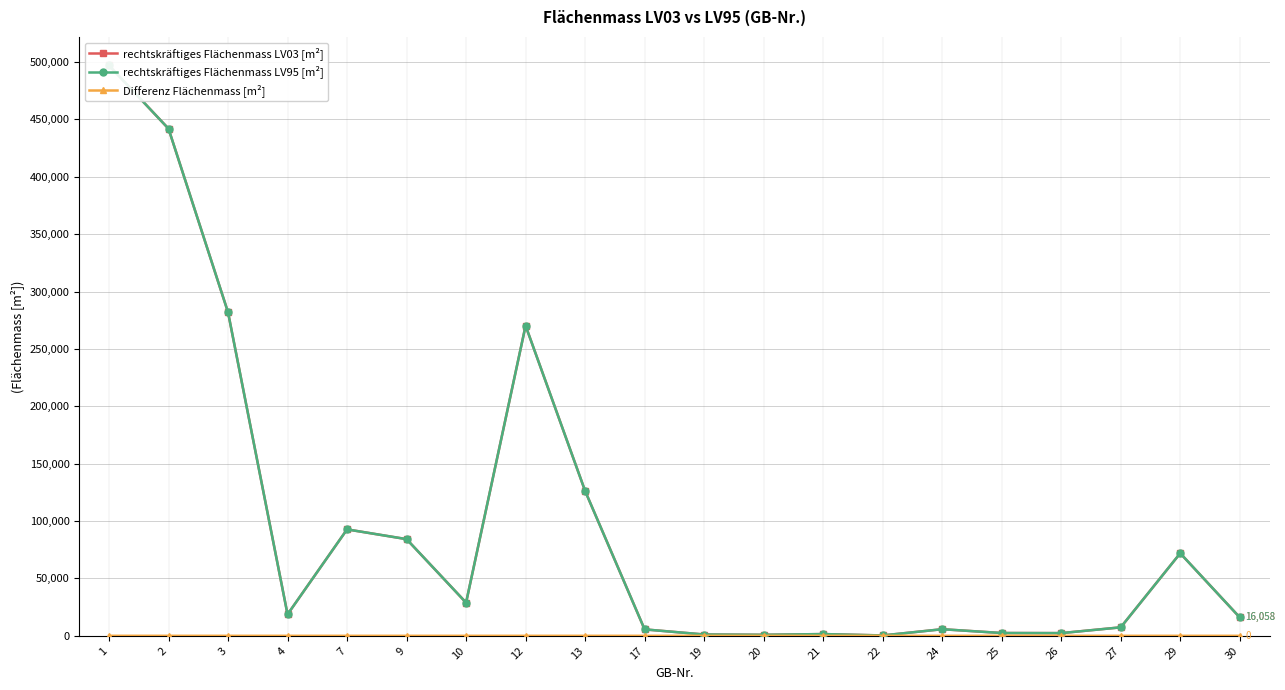

Which series changed the most between 22 and 24?

rechtskräftiges Flächenmass LV03 [m²]